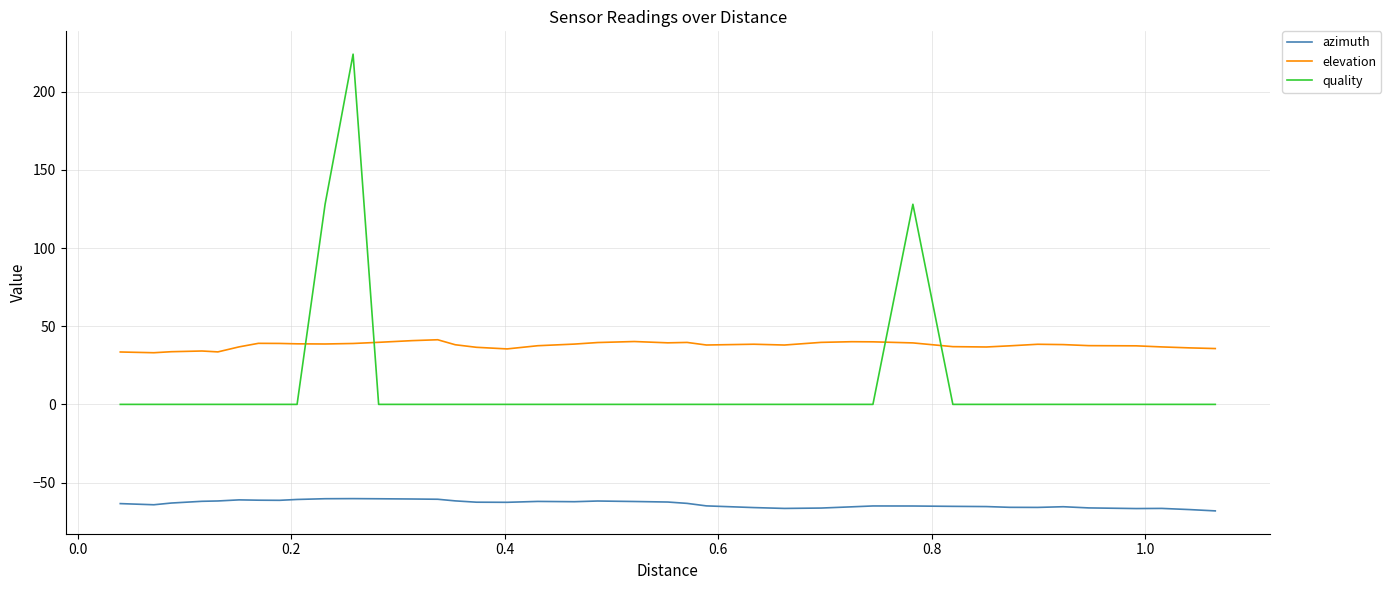

List the series in order of their peak value, lowest first.

azimuth, elevation, quality